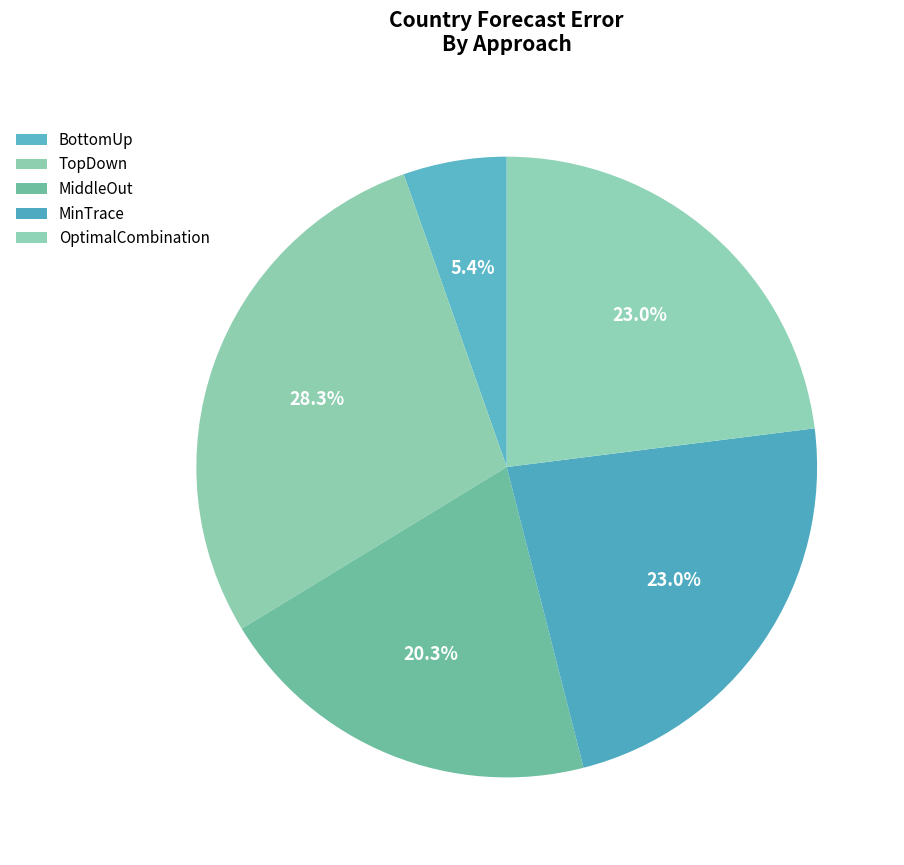

Rank the categories by value from highest to lowest.

TopDown, MinTrace, OptimalCombination, MiddleOut, BottomUp